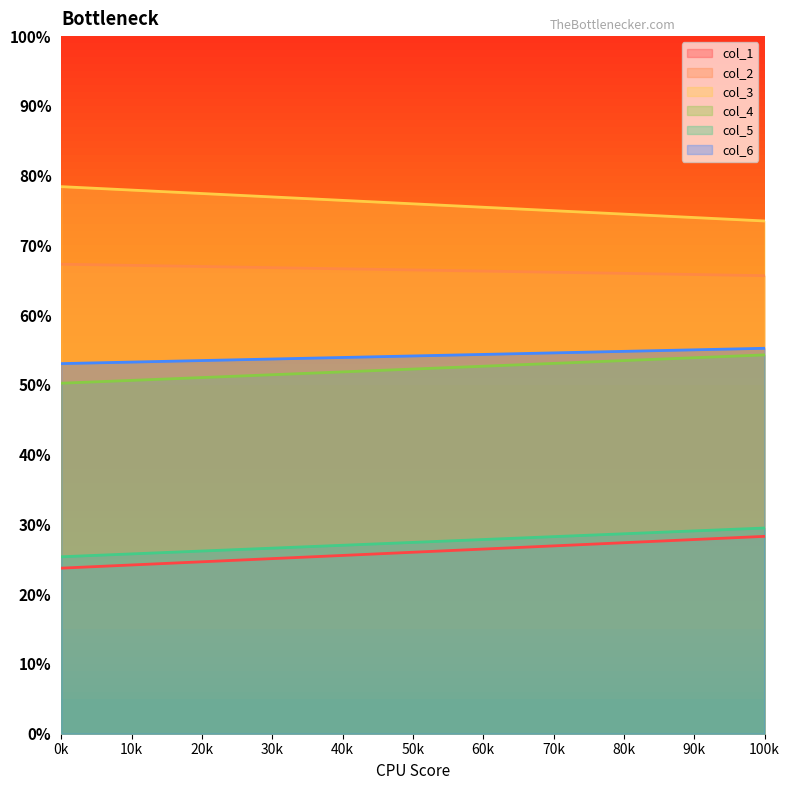

What is the value of the col_3 point at the 1st from the left?

78.4